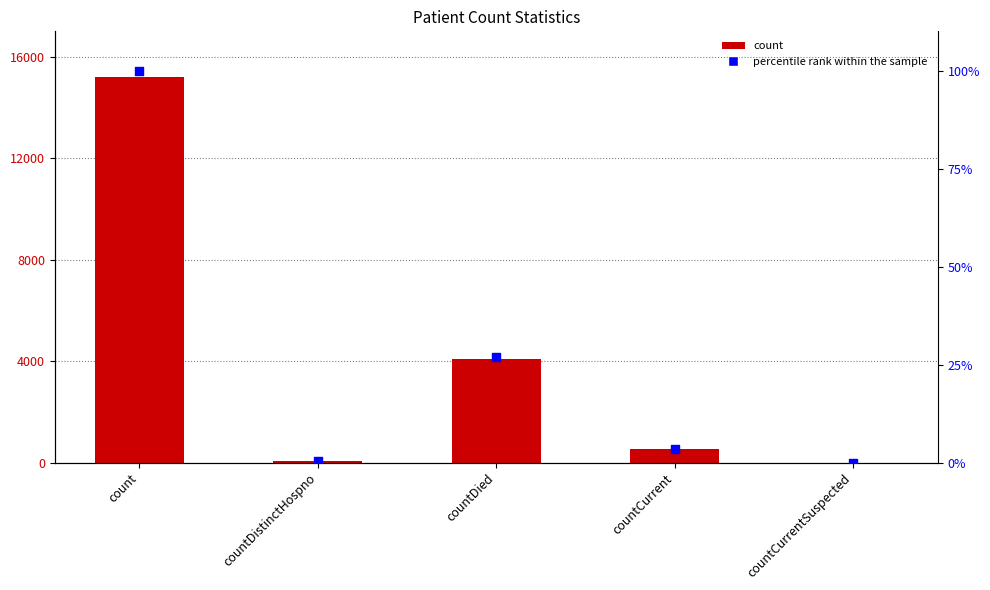

At how many categories does at least one series exceed 7318?

1